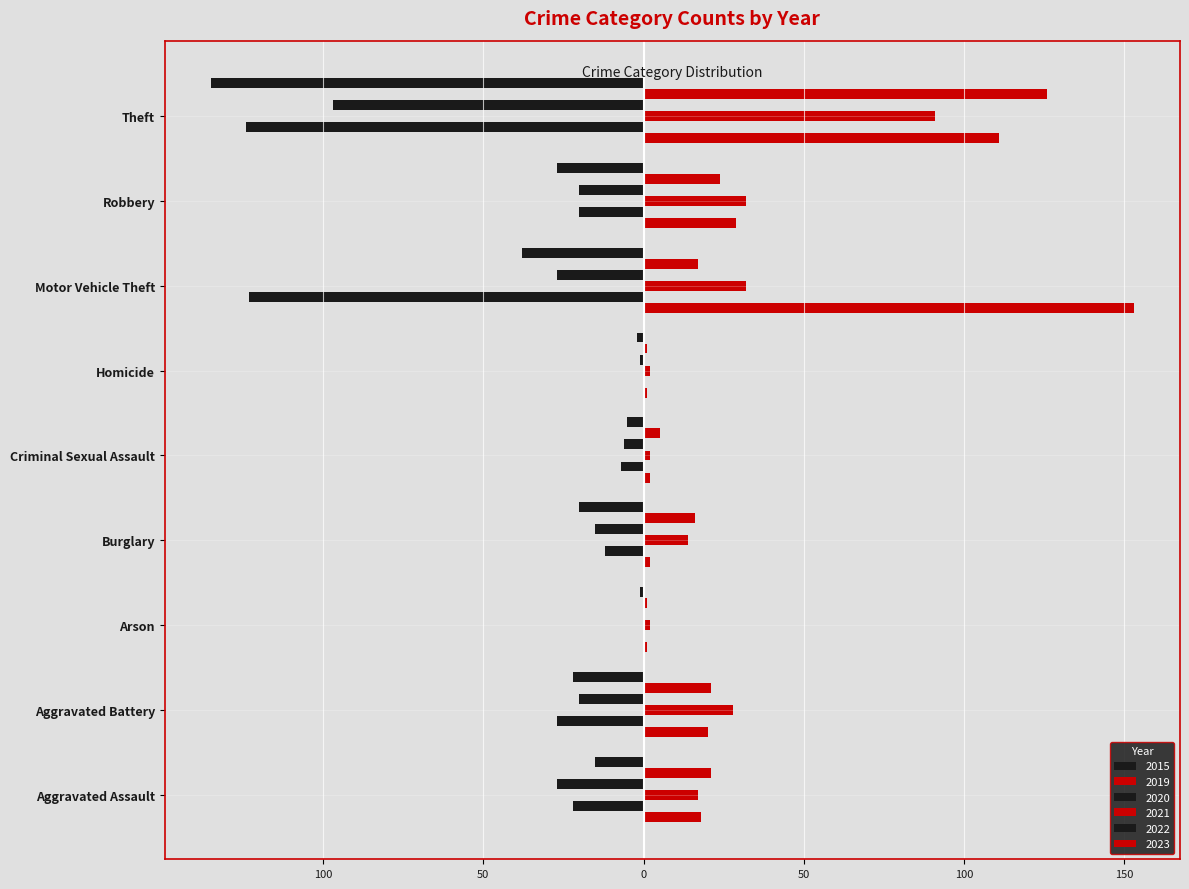

Reading left to right, extract all data points from this chart.

2015: -15	-22	-1	-20	-5	-2	-38	-27	-135
2019: 21	21	1	16	5	1	17	24	126
2020: -27	-20	0	-15	-6	-1	-27	-20	-97
2021: 17	28	2	14	2	2	32	32	91
2022: -22	-27	0	-12	-7	0	-123	-20	-124
2023: 18	20	1	2	2	1	153	29	111